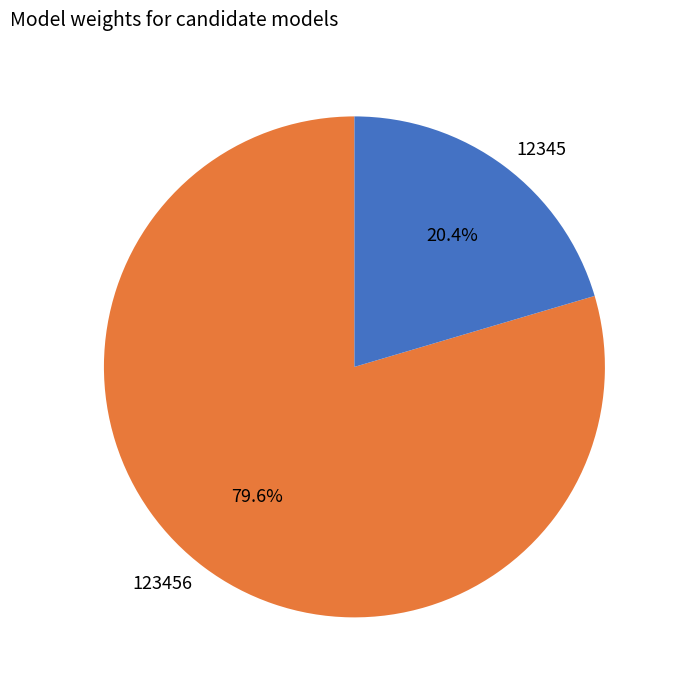

Between 12345 and 123456, which is larger?

123456